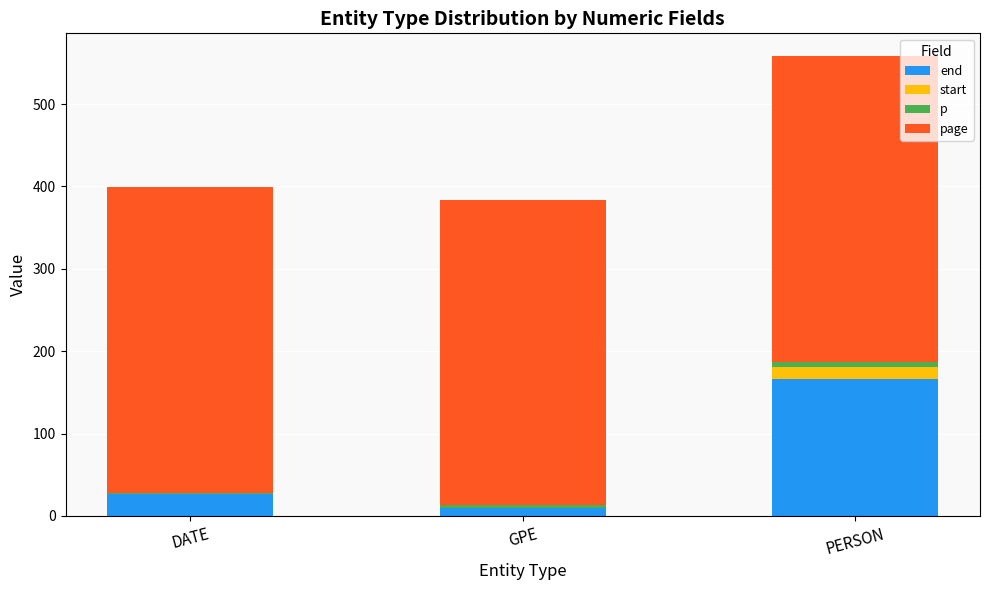

Reading left to right, what are the values for end?

DATE=26	GPE=10	PERSON=166